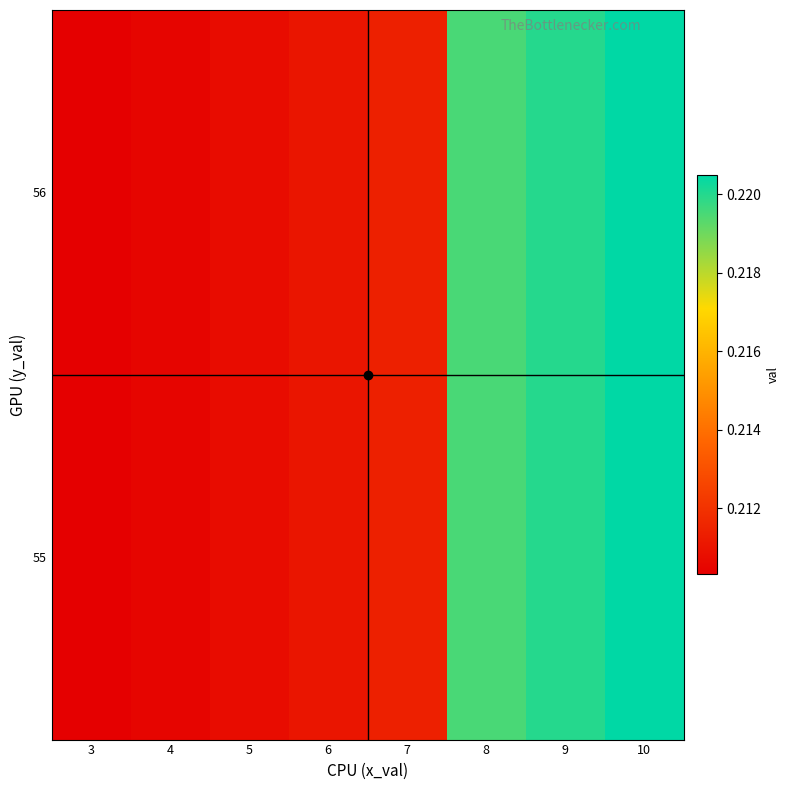

Which has a higher value, 10 or 9?

10